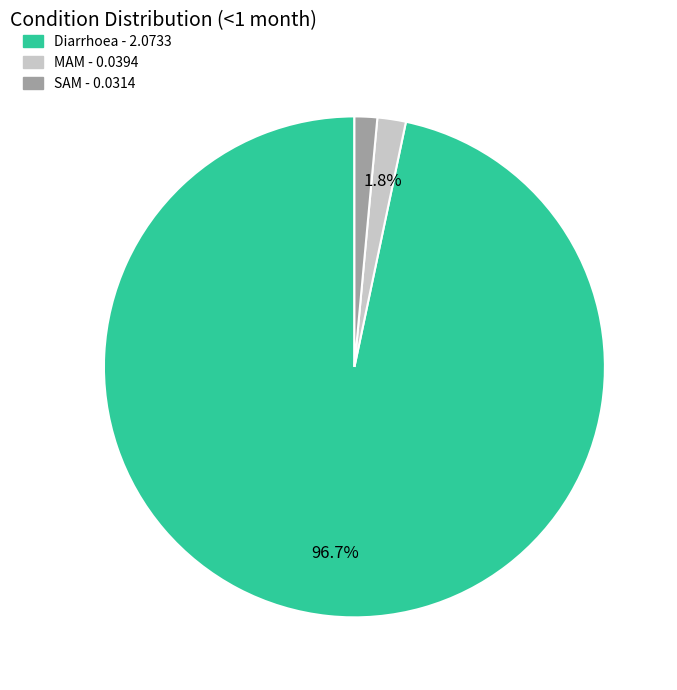

Which category accounts for the majority?

Diarrhoea